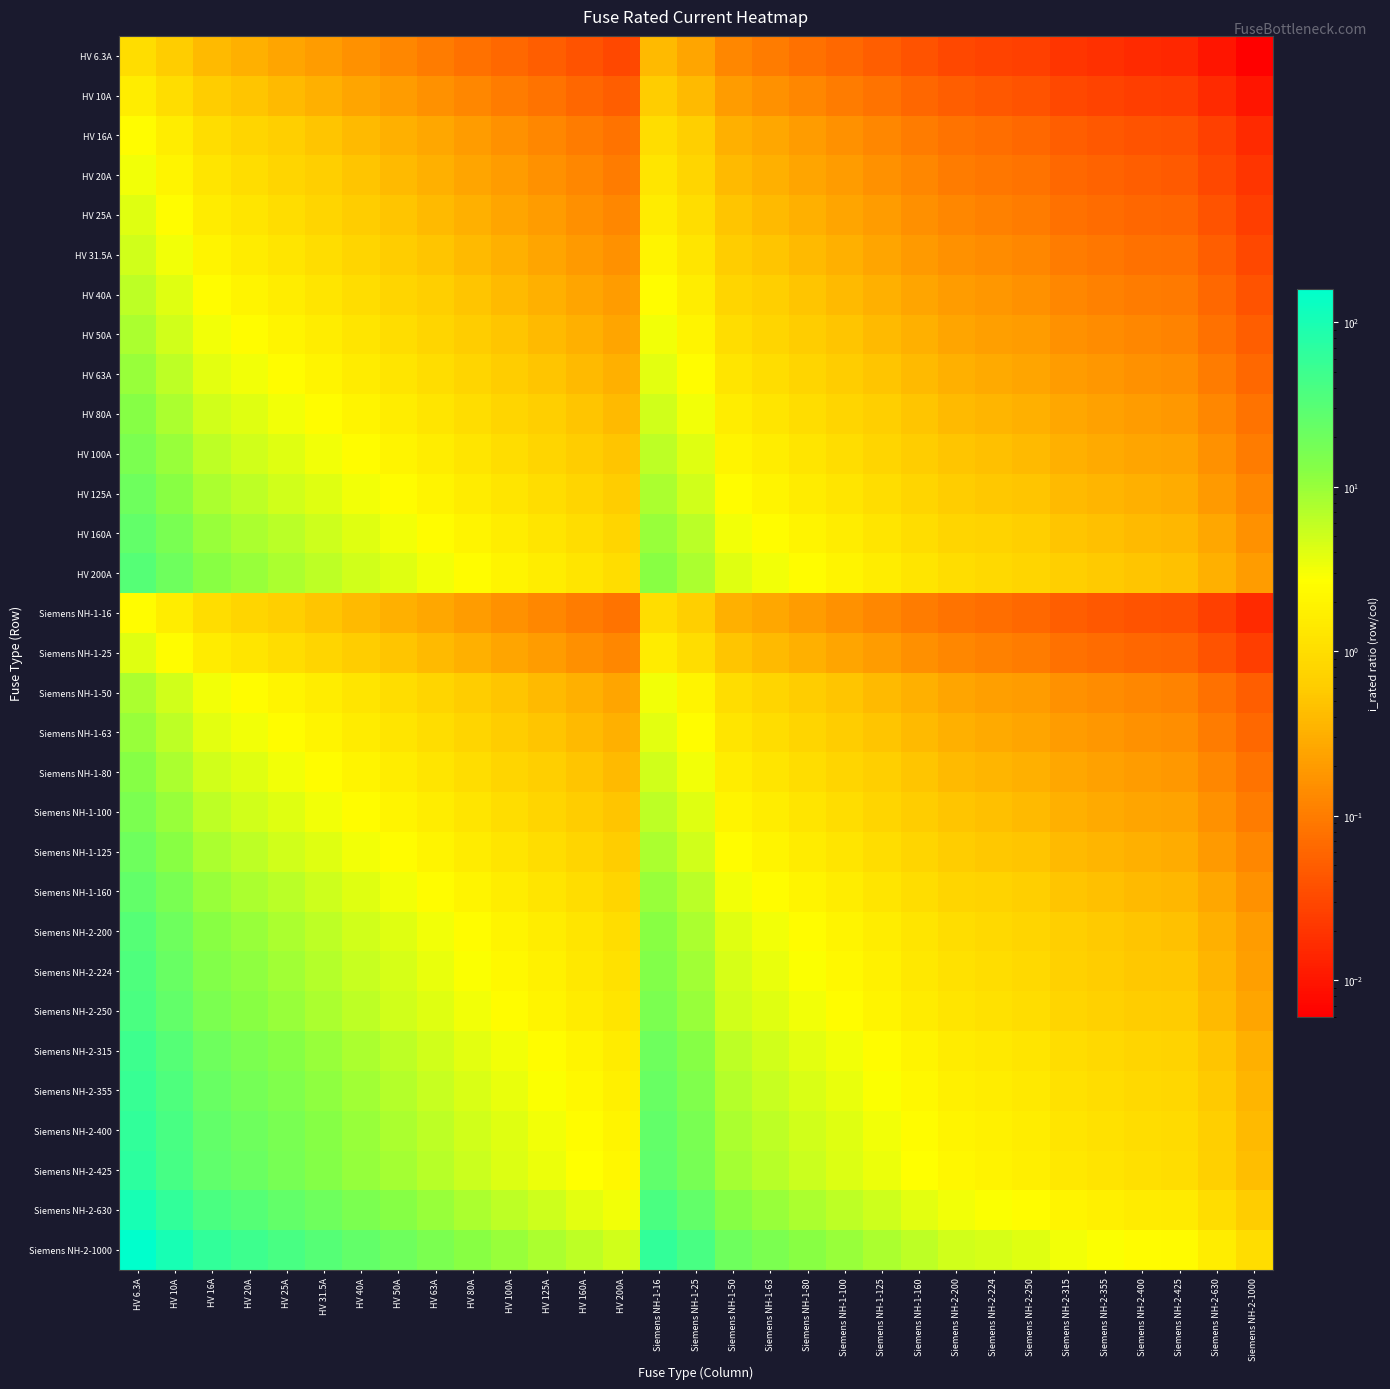

Which series has the largest total across all categories?

Siemens NH-2-1000